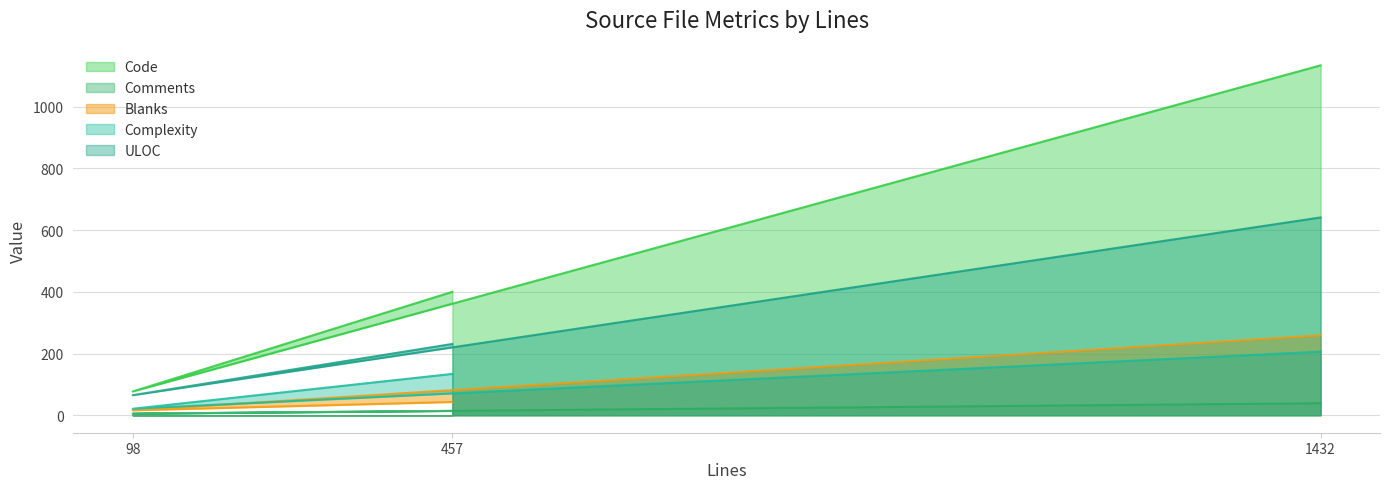

Reading left to right, transcribe all the data shown in this chart.

Code: 457=400	98=77	1432=1134
Comments: 457=14	98=5	1432=39
Blanks: 457=43	98=16	1432=259
Complexity: 457=134	98=21	1432=206
ULOC: 457=231	98=65	1432=641